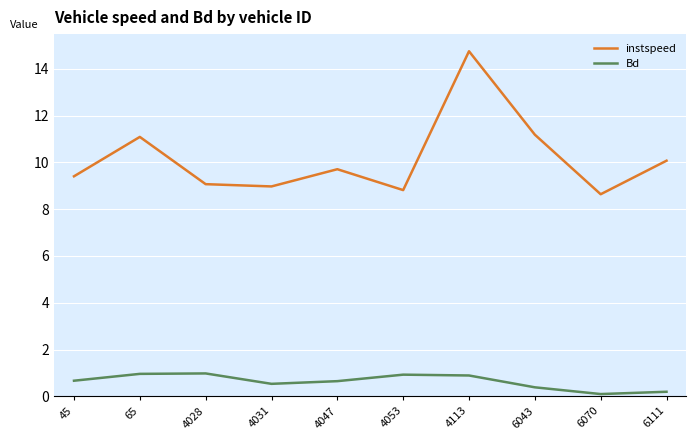

What is the difference between the maximum and minimum values in the Bd series?

0.9